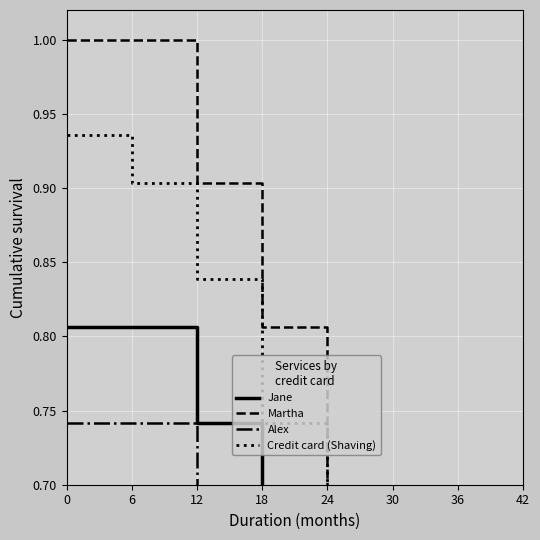

What is the minimum value for Alex?

0.2